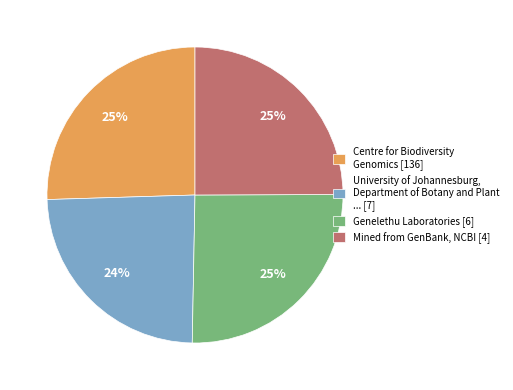

True or false: University of Johannesburg, Department of Botany and Plant ... [7] accounts for 24% of the total.

True